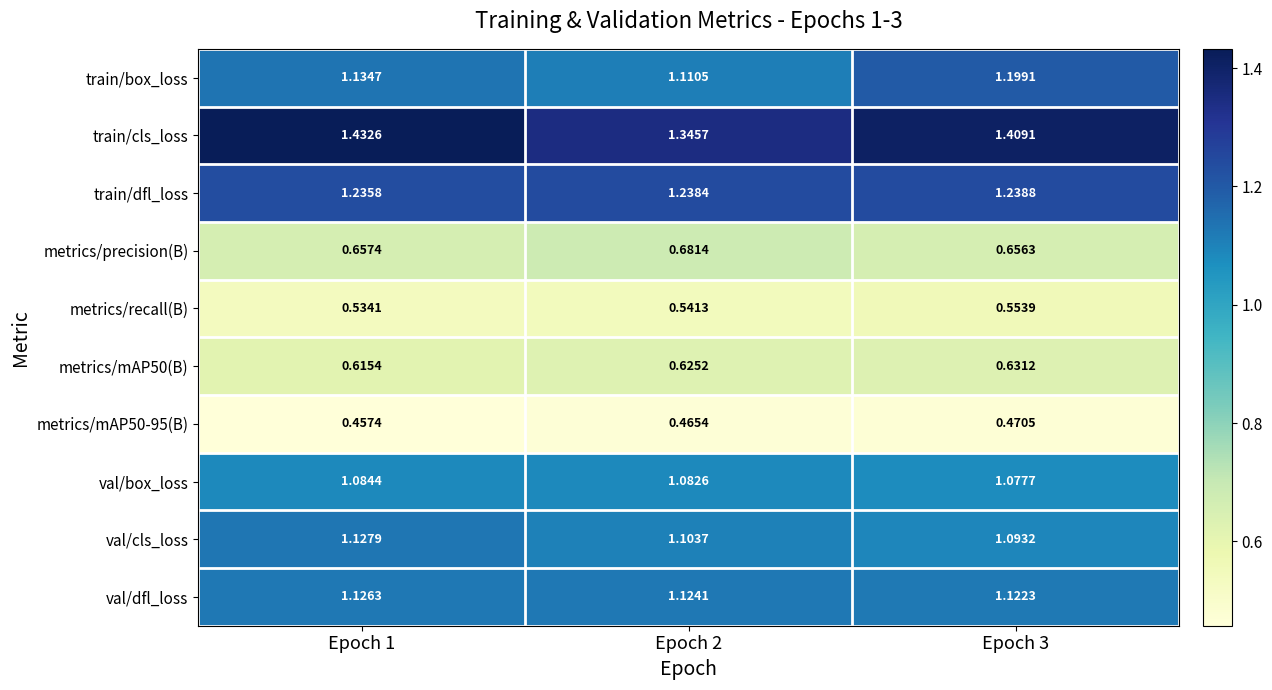

What is the total value across all series at Epoch 1?

9.4